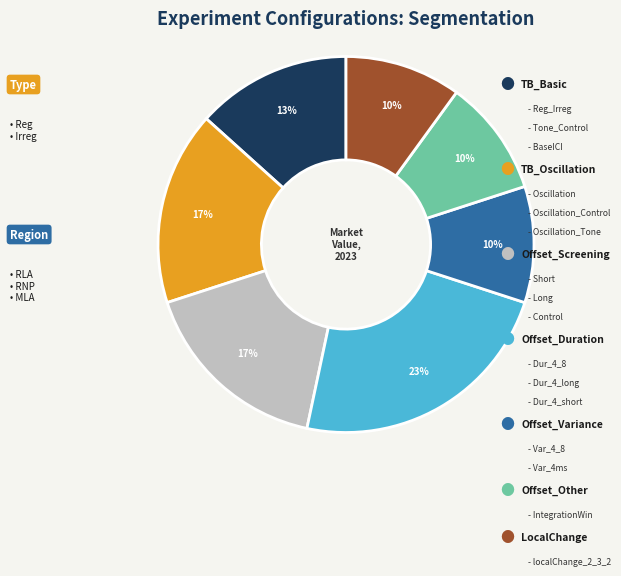

Is there a majority slice in this chart?

No